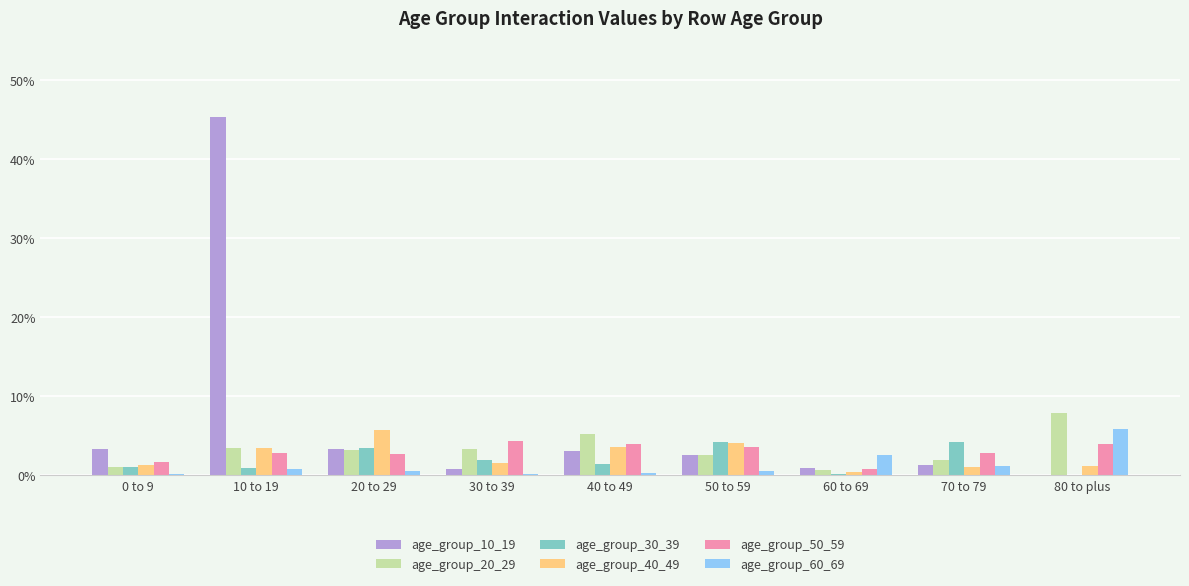

Is the value of age_group_40_49 at 30 to 39 greater than the value of age_group_50_59 at 30 to 39?

No